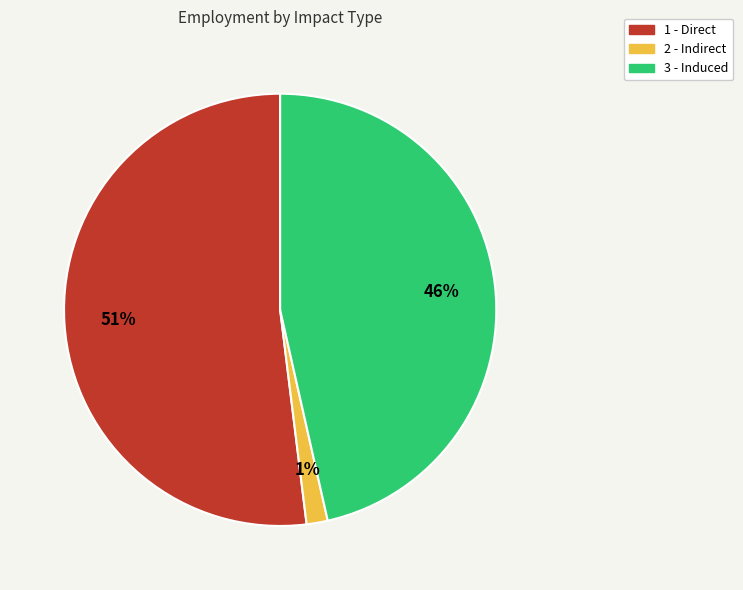

To the nearest percent, what portion does 1 - Direct represent?

52%